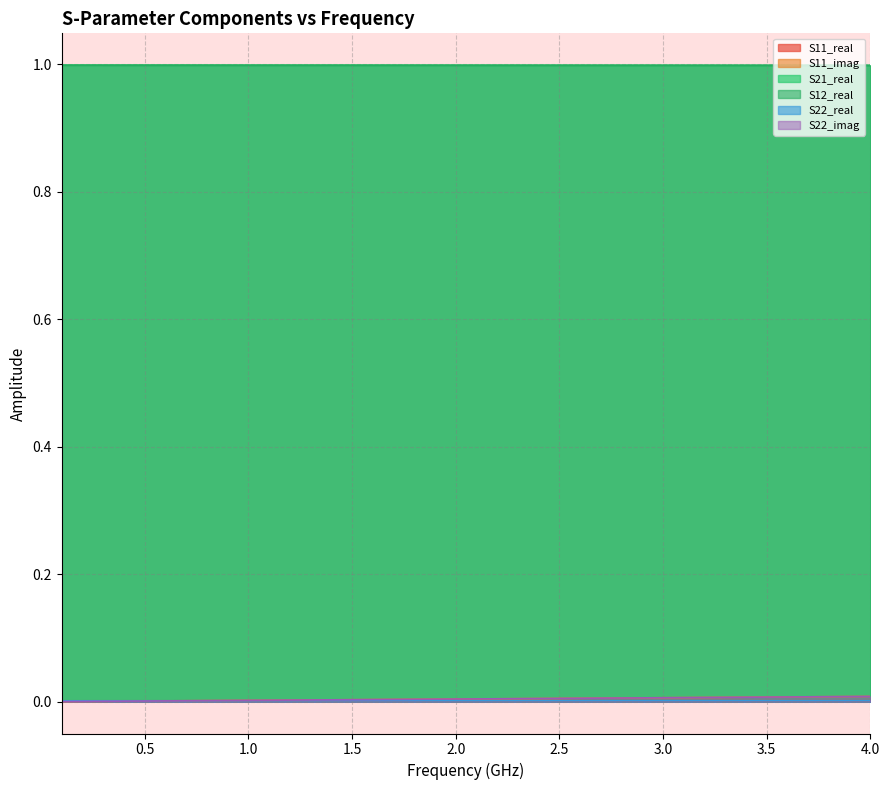

Which series has the largest range (max minus min)?

S11_imag